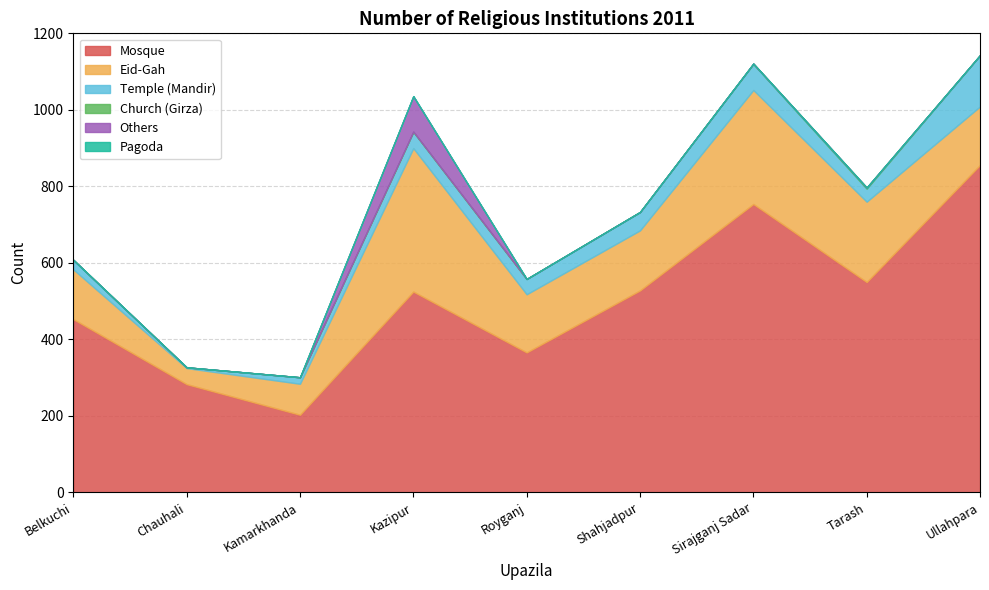

What is the sum of the Eid-Gah values at Chauhali and Tarash?

252